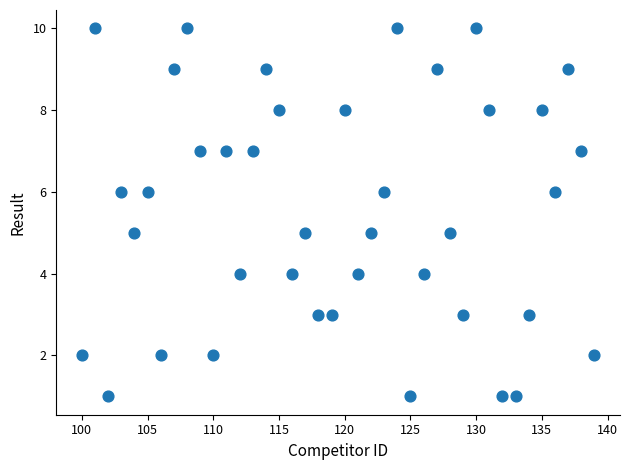

What is the range of Y values (max minus min)?

9